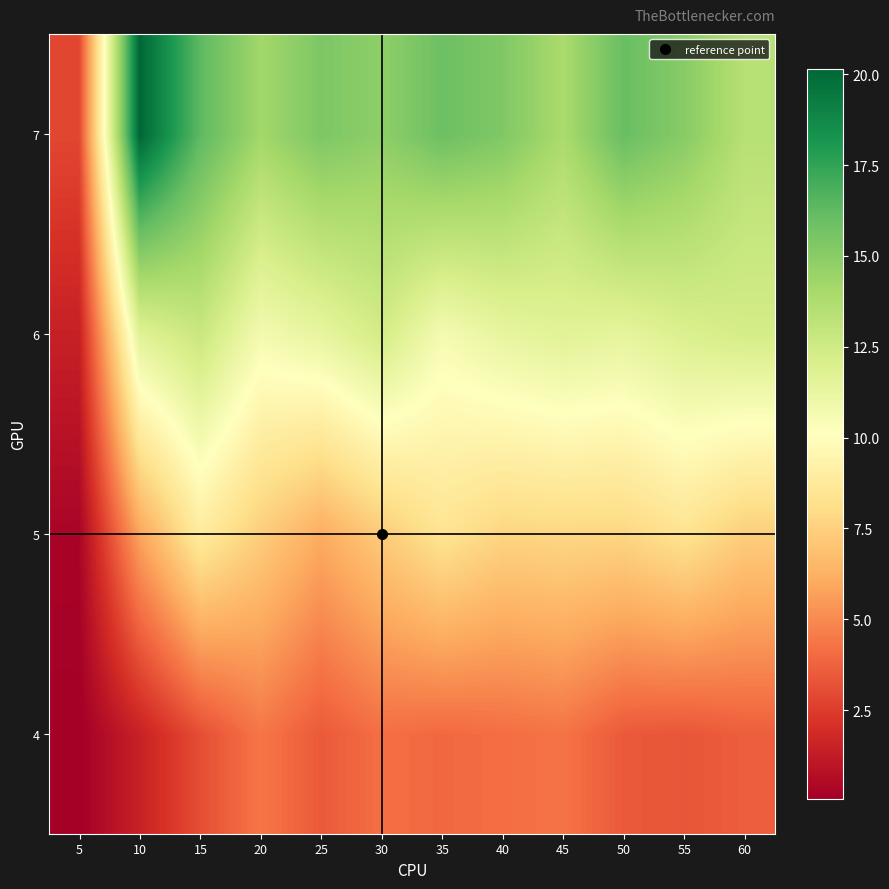

At how many categories does at least one series exceed 0?

12